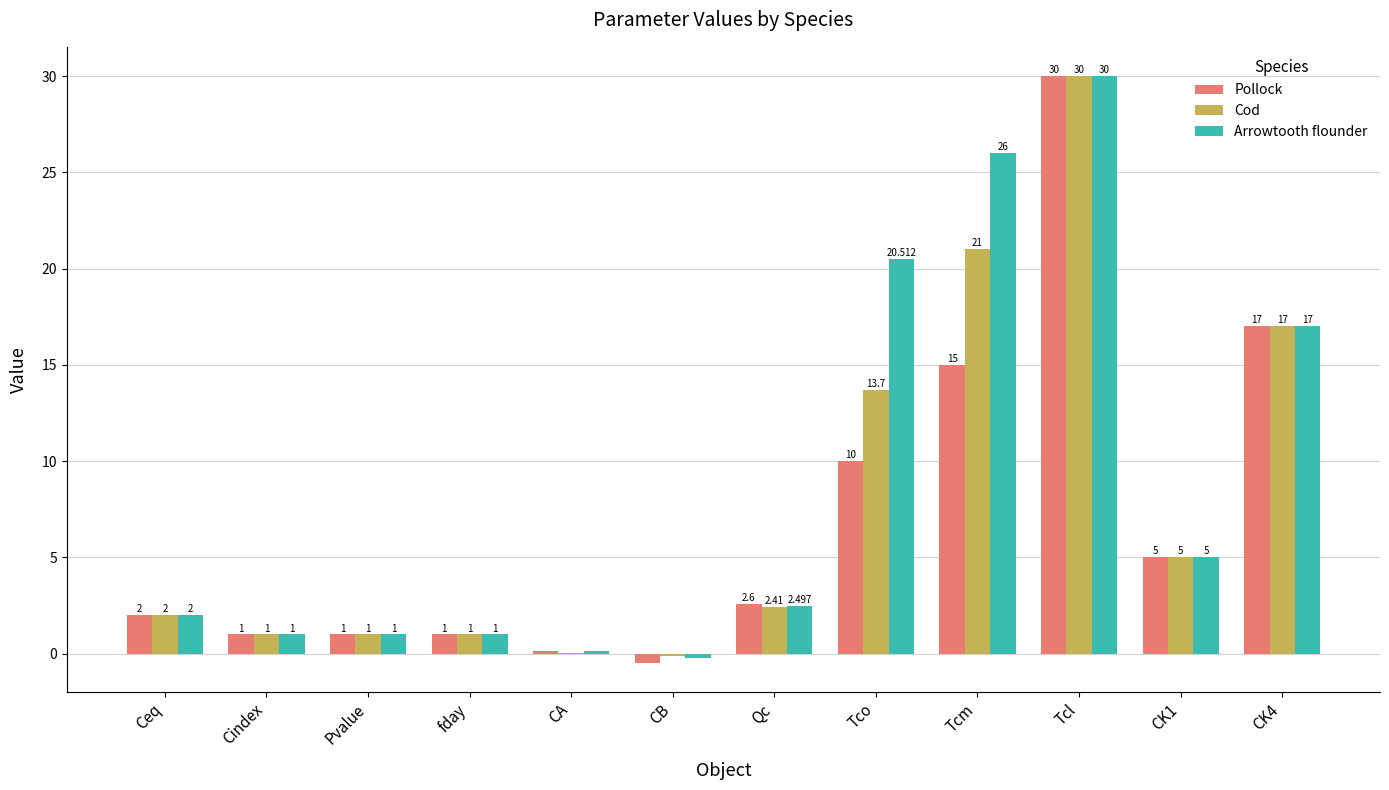

Which category has the highest value in the Pollock series?

Tcl